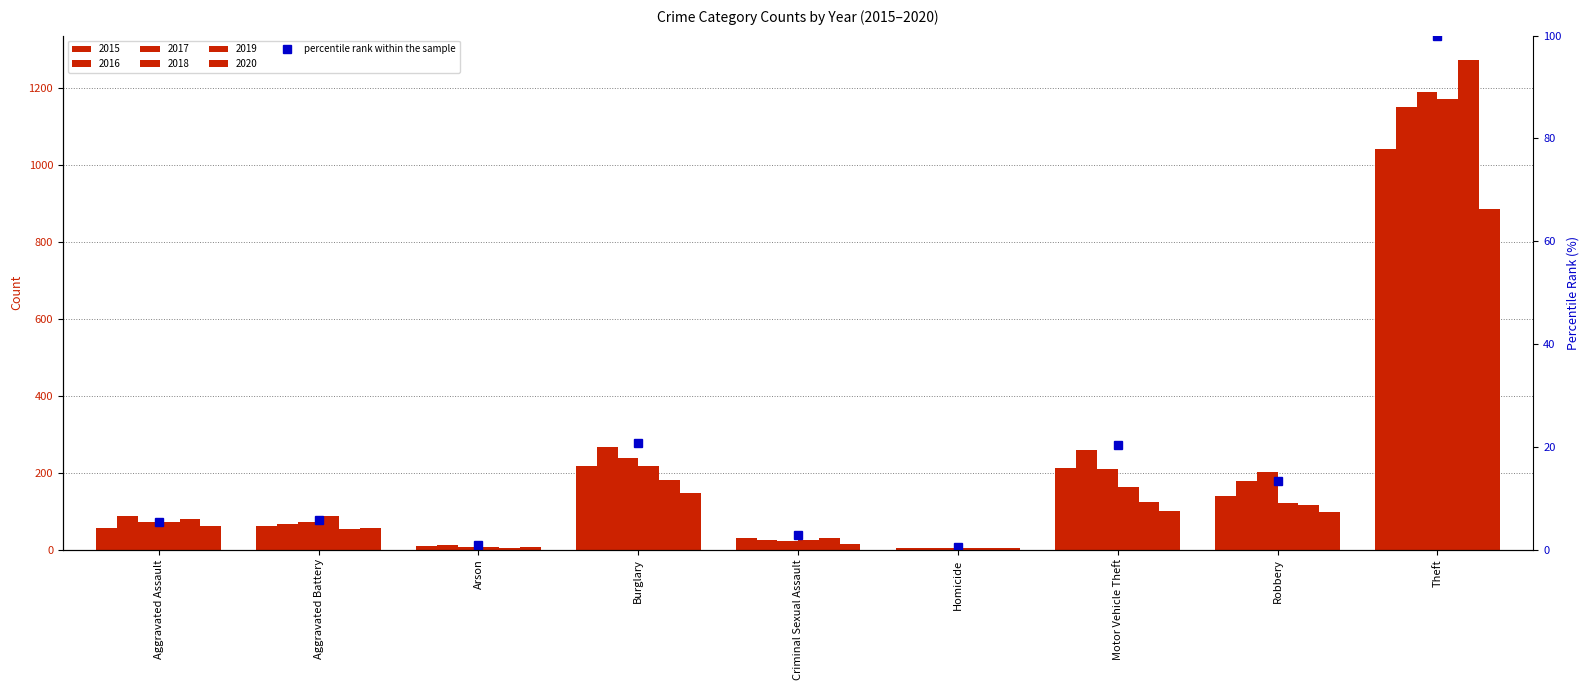

The chart shows a value of 10.6 at Burglary. True or false?

False